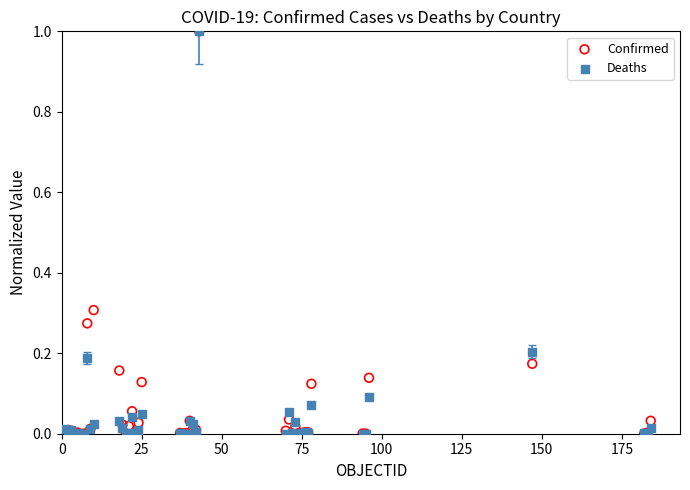

Which series has the widest spread of Y values?

Deaths